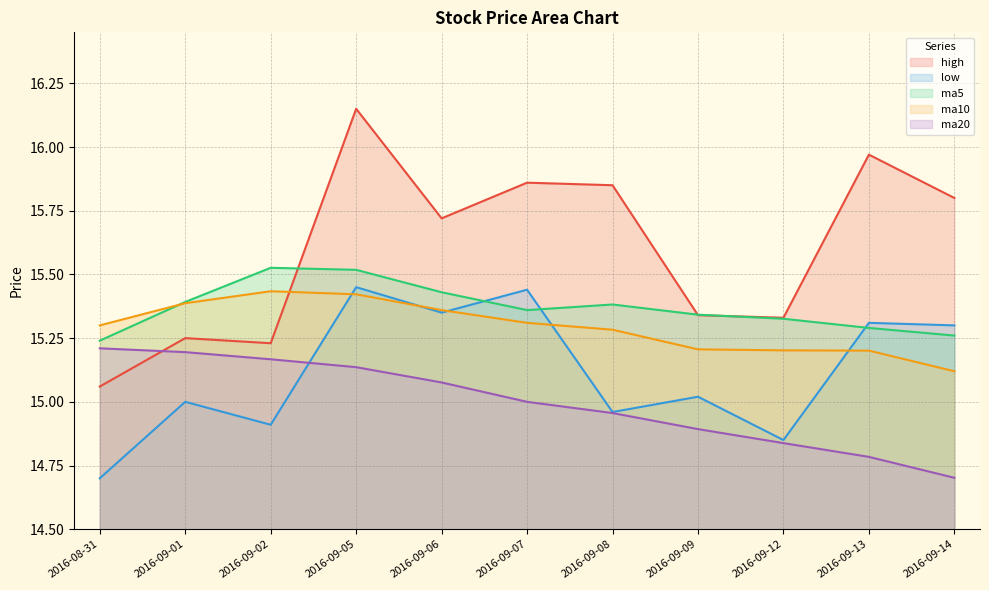

What are all the series names shown in the legend?

high, low, ma5, ma10, ma20